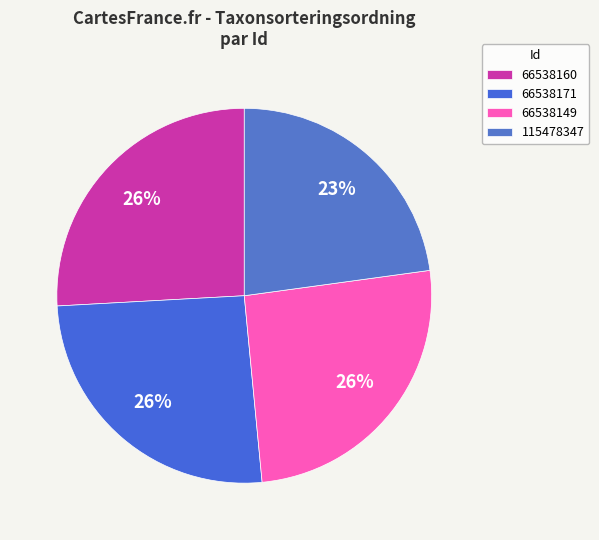

Is it true that 66538171 is 36% of the pie?

False